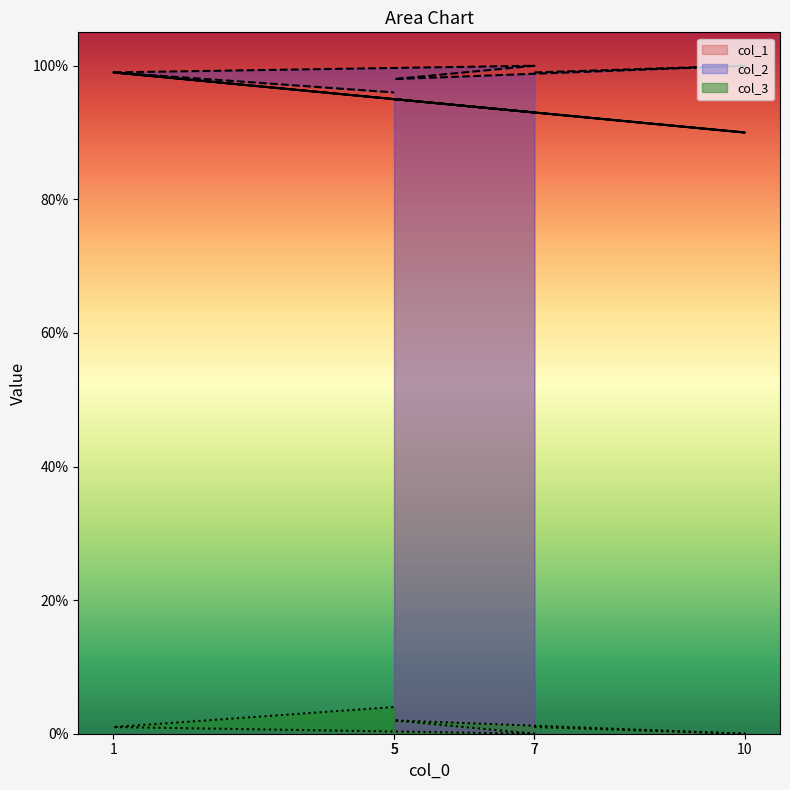

What is the greatest value displayed?

100